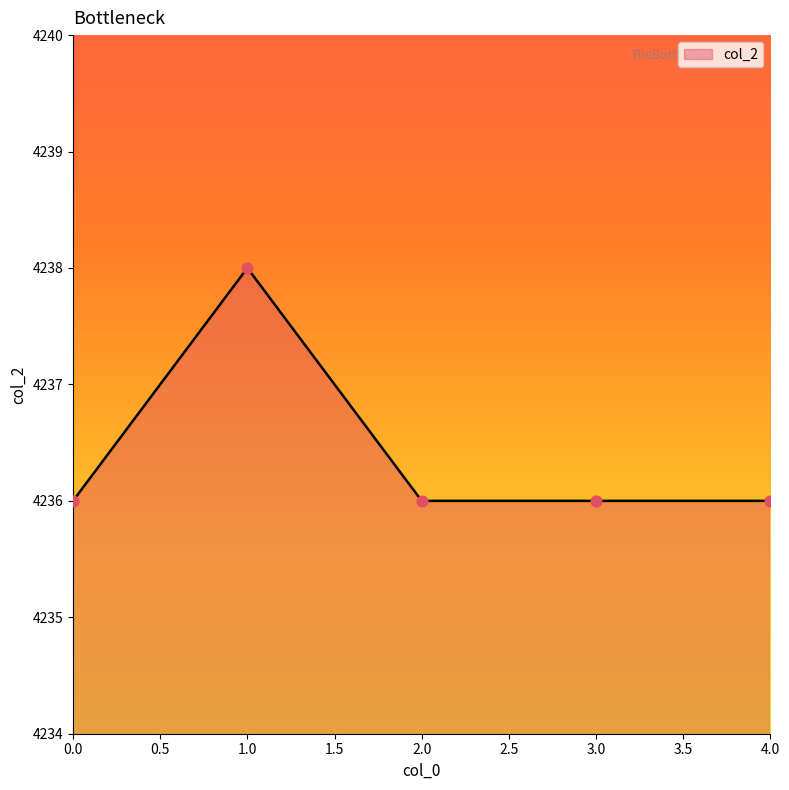

Approximately how many times larger is the value at 1.0 compared to 2.0?

1.0